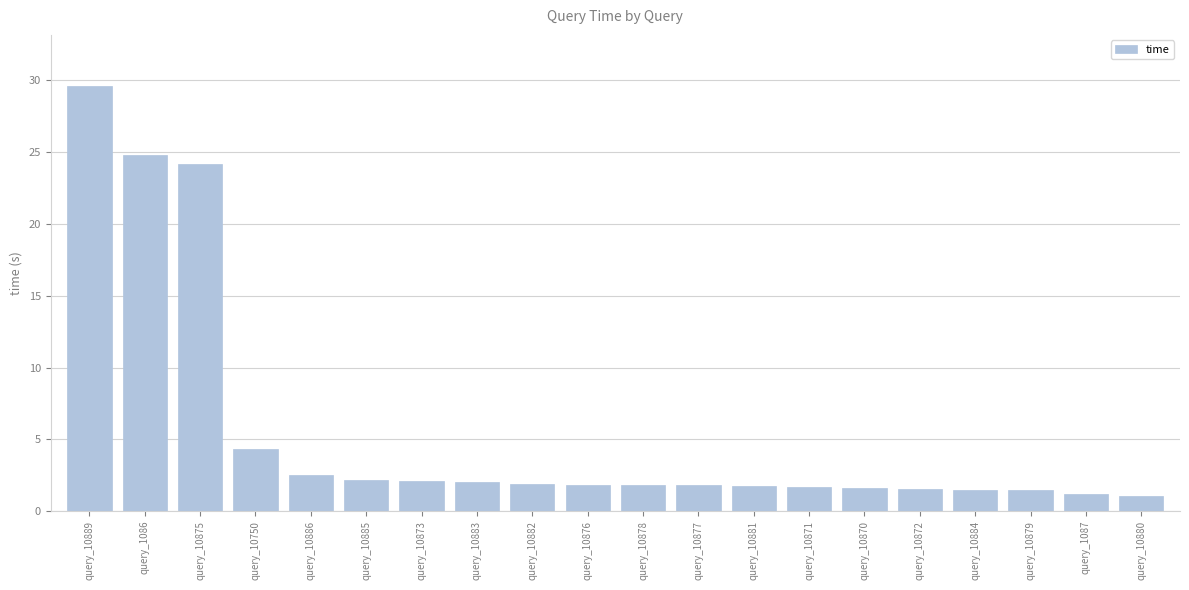

What is the label of the 6th bar from the right?

query_10870